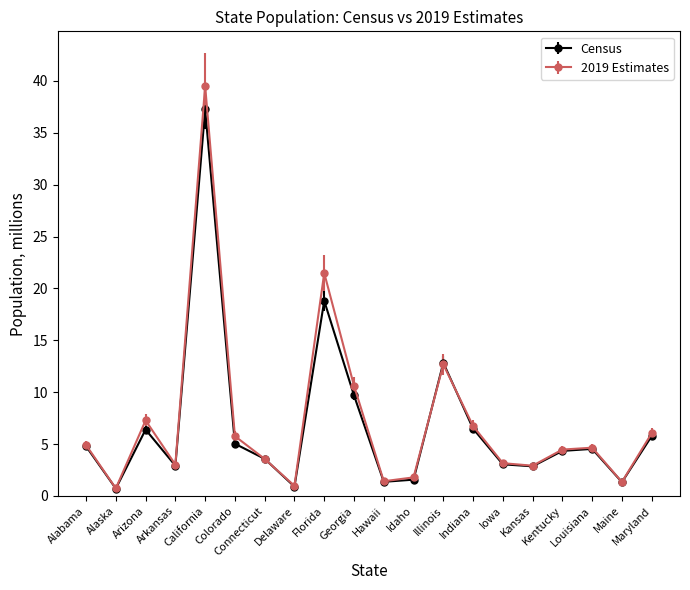

What is the difference between the Census values at California and Kentucky?

32.9